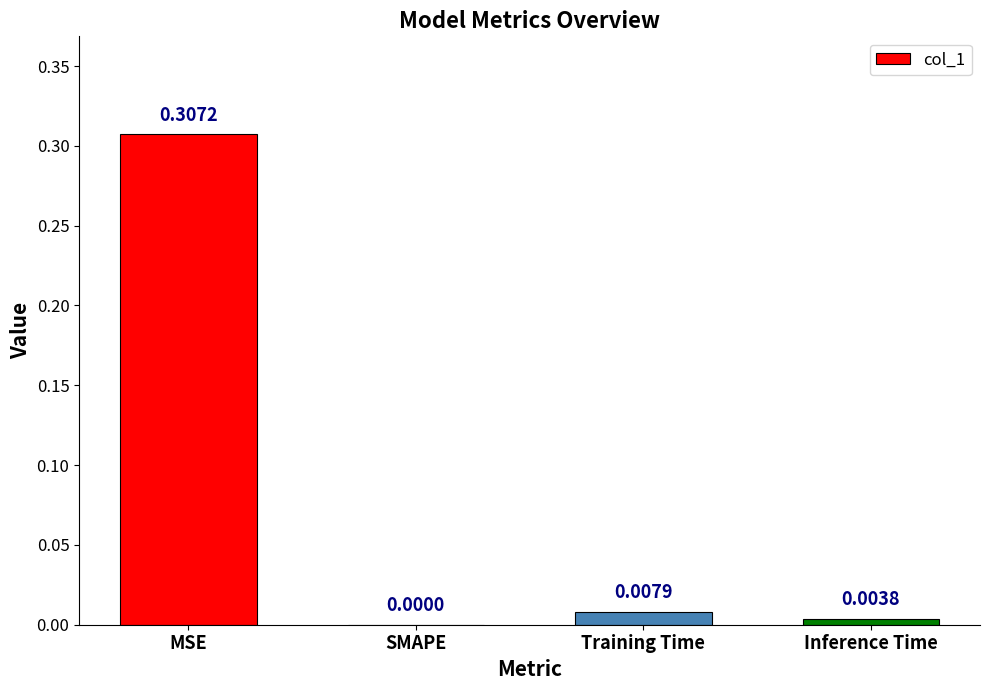

At which category does the chart reach its peak across all series?

MSE